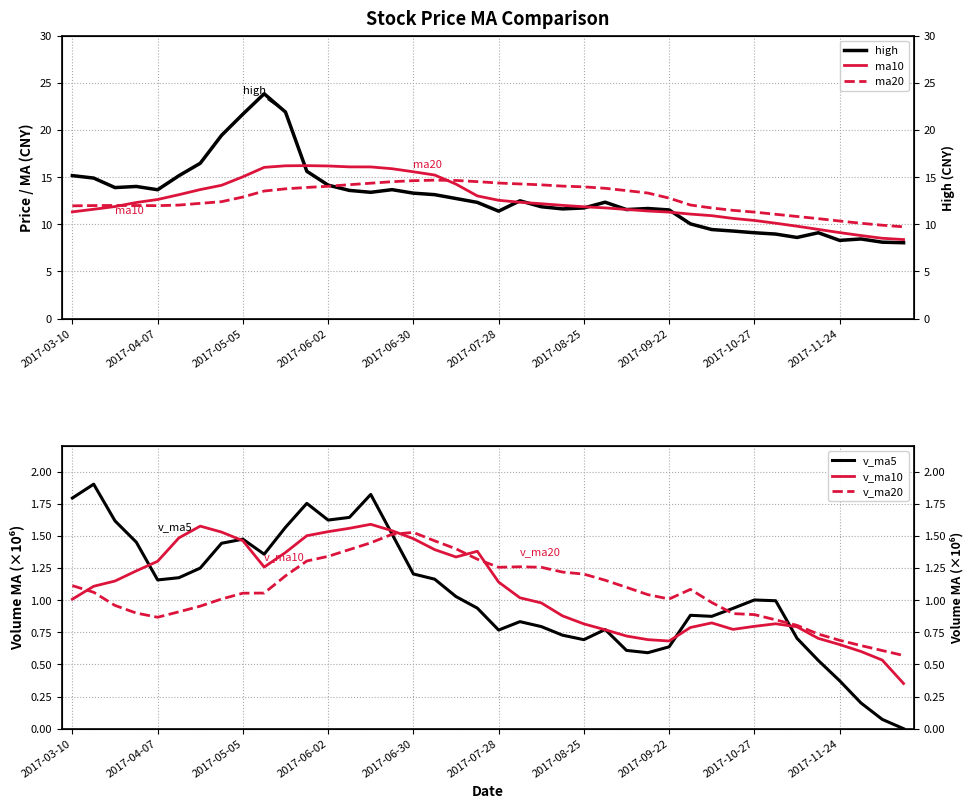

At which label is v_ma5 closest to 0?

39